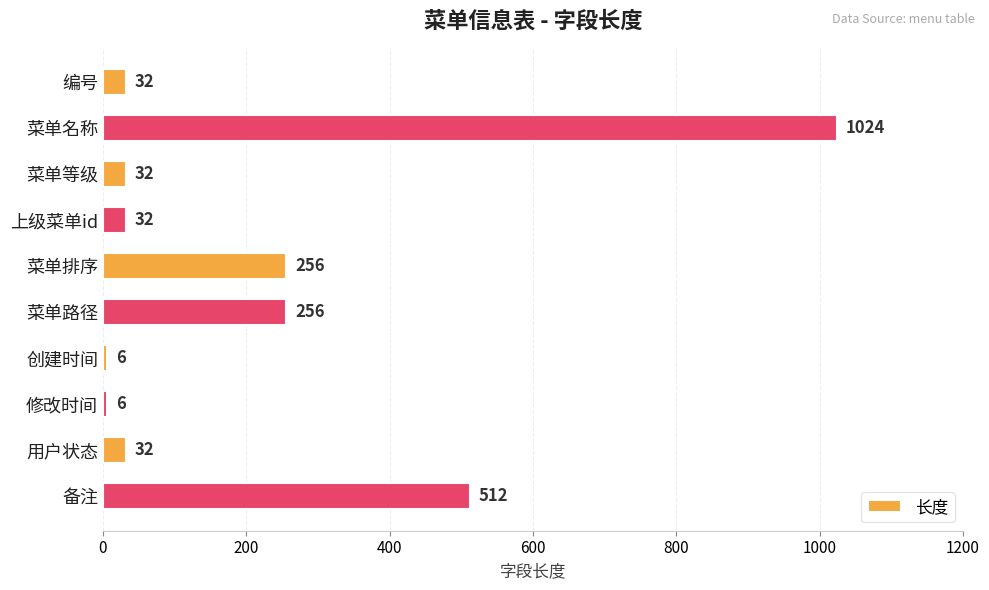

Reading top to bottom, list all the values displayed in this chart.

32	1024	32	32	256	256	6	6	32	512